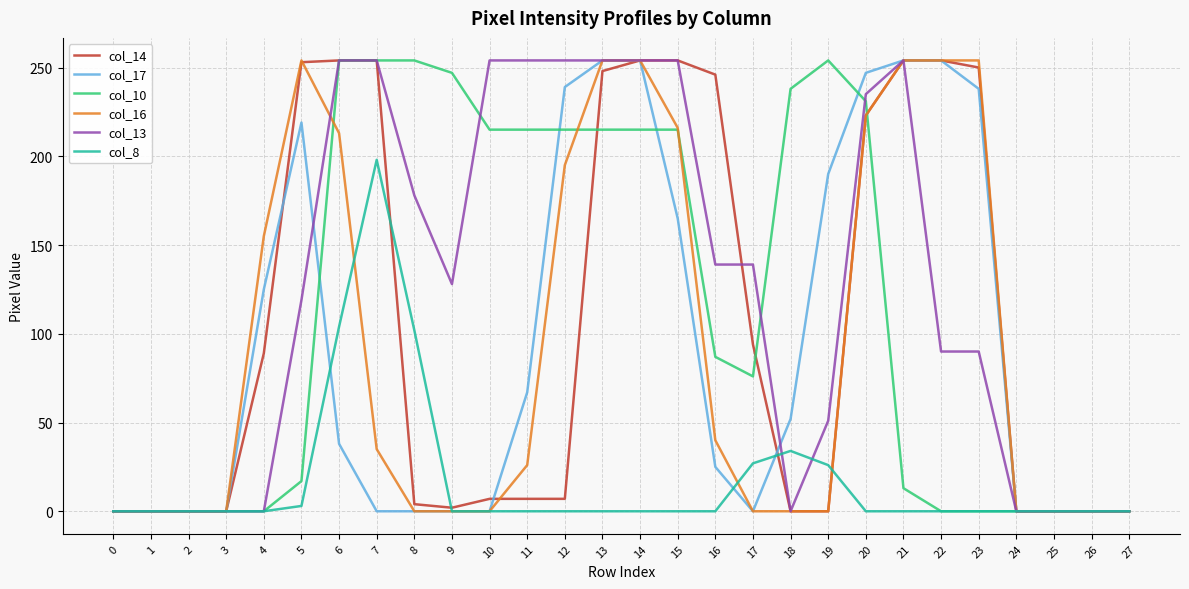

Is the value of col_13 at 12 greater than the value of col_8 at 27?

Yes